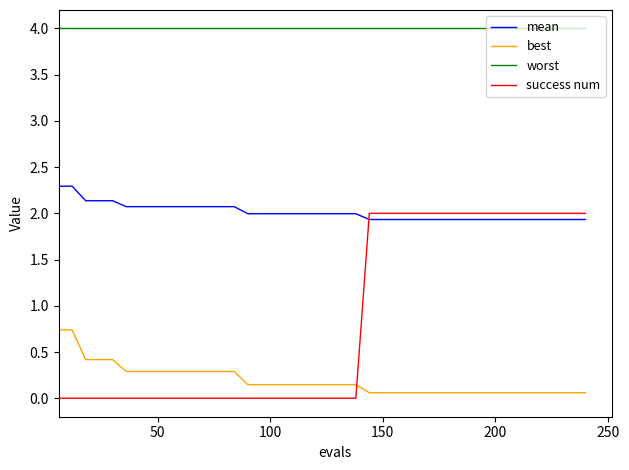

How many lines are shown in the chart?

4